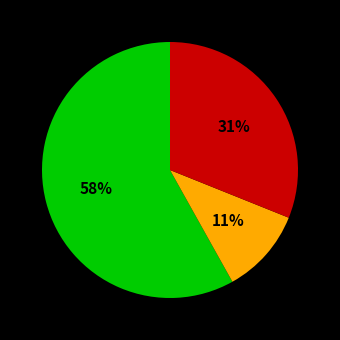

Does any single category account for the majority?

Yes